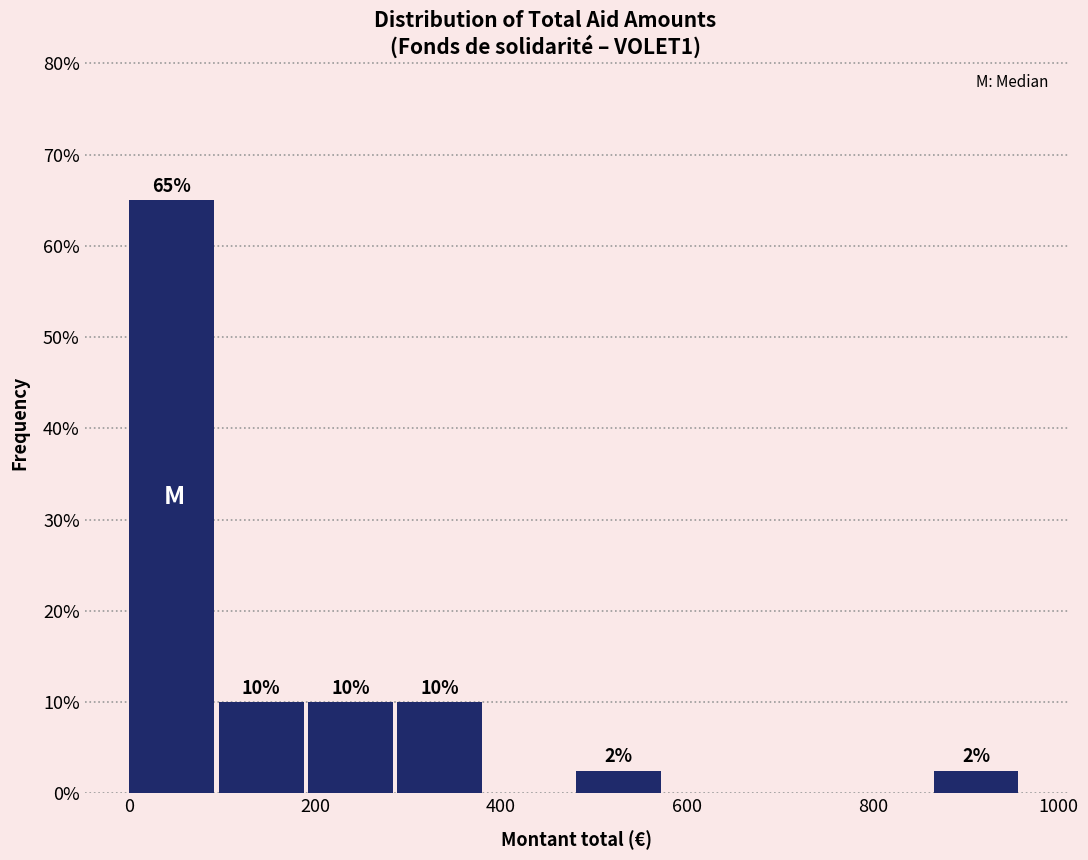

Which range on the x-axis has the tallest bar?

0 to 100